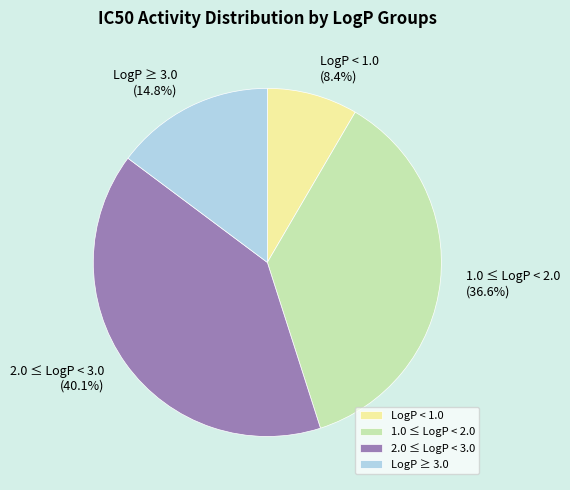

Is there any slice that represents more than half of the pie?

No